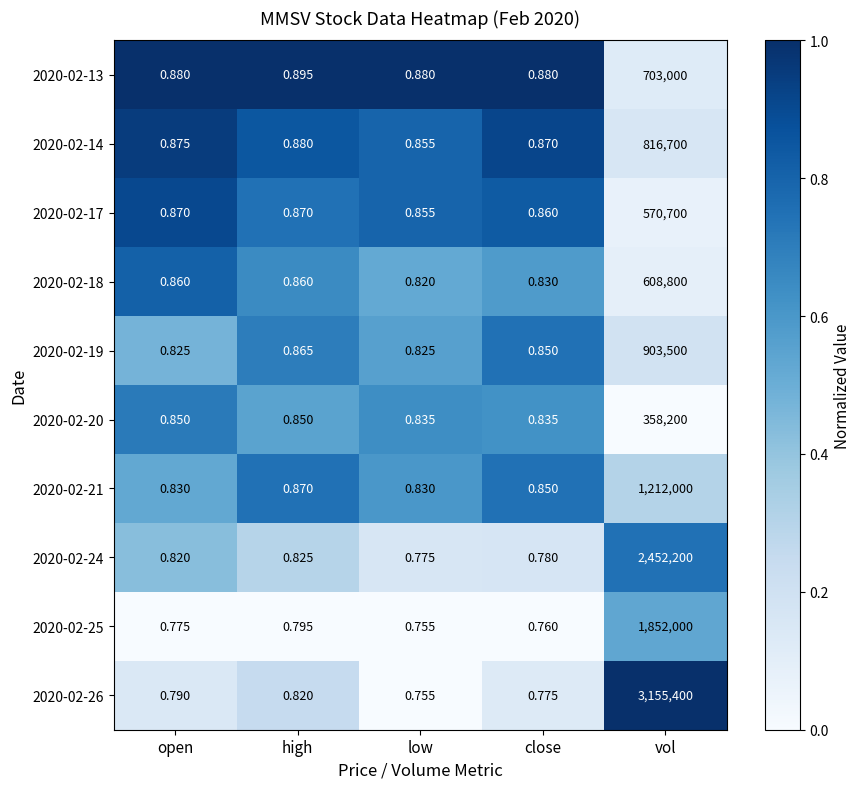

At which label is 2020-02-13 closest to 351500?

high